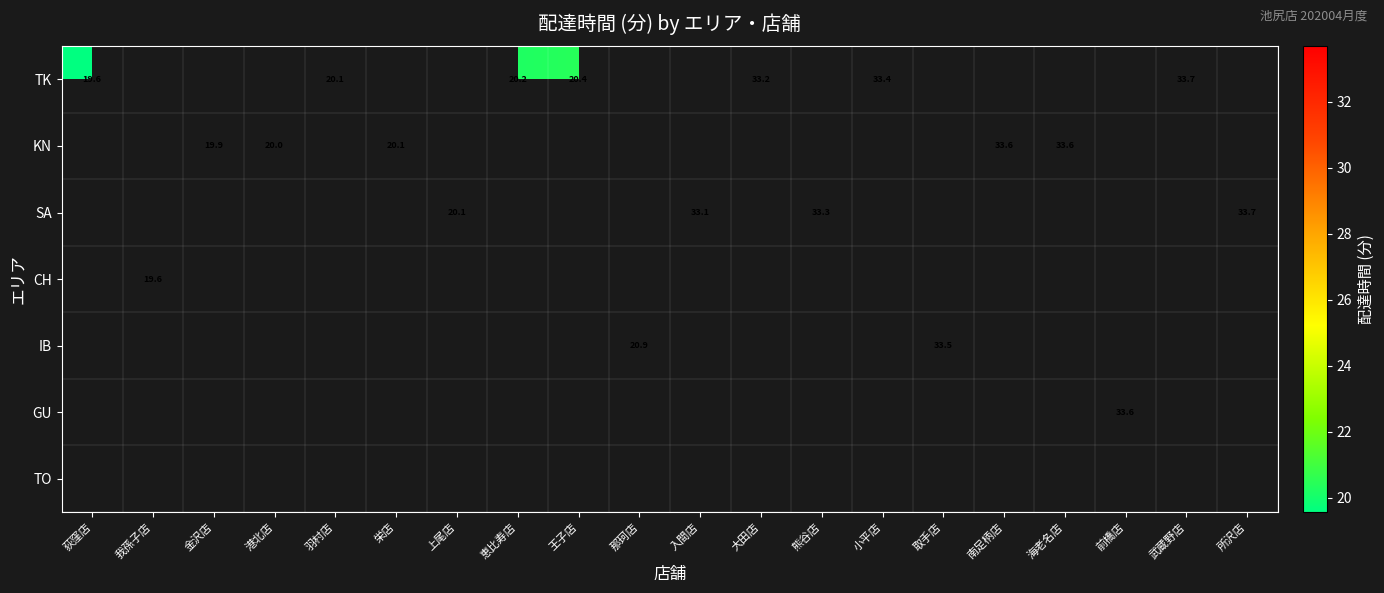

At which category does the chart reach its peak across all series?

所沢店